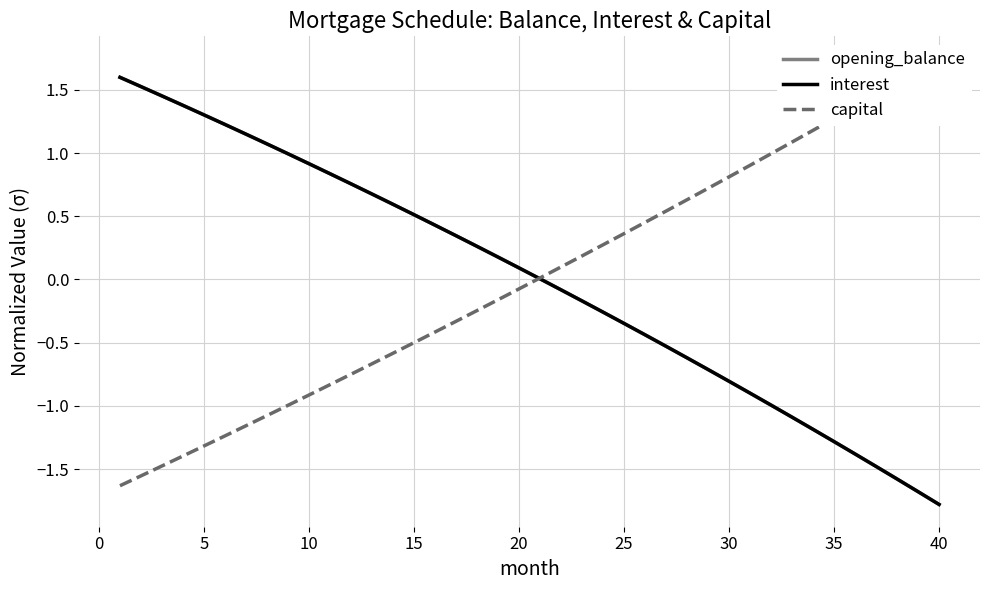

What is the minimum value shown in the chart?

-1.8